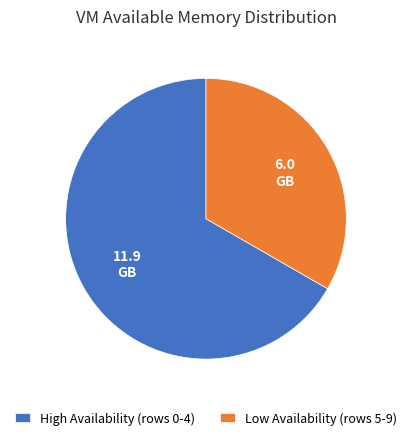

What is the ratio of the value at Low Availability (rows 5-9) to the value at High Availability (rows 0-4)?

0.5